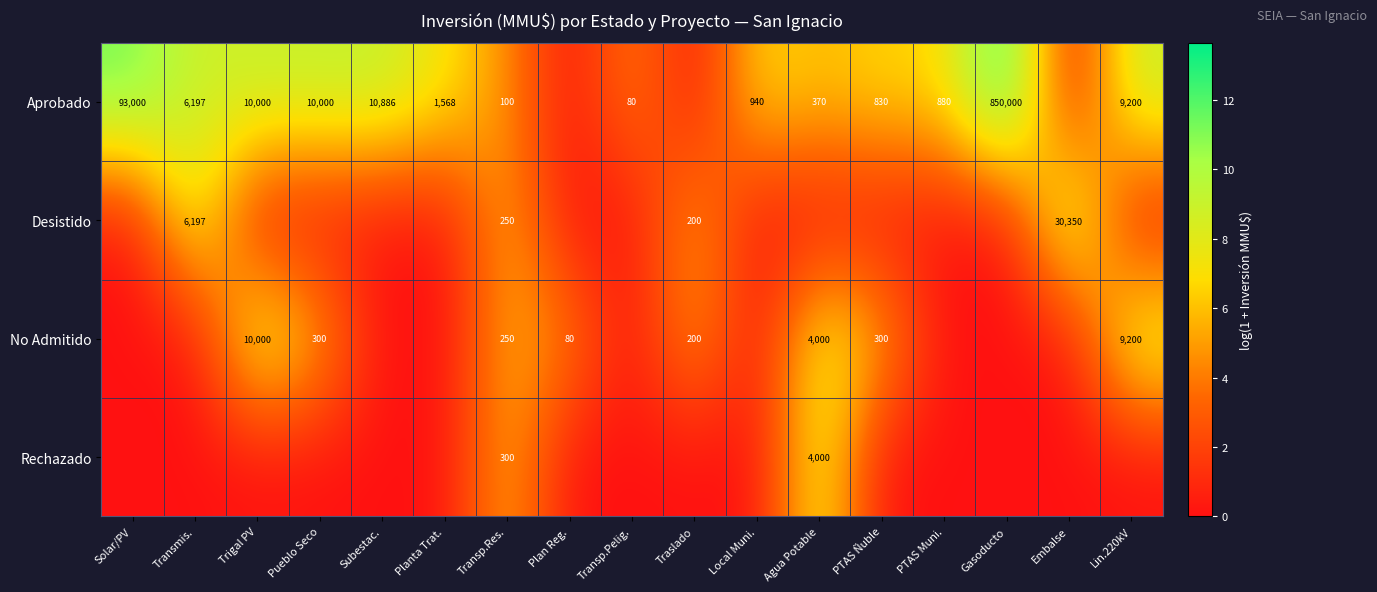

The value of Desistido at Embalse is 48498. True or false?

False